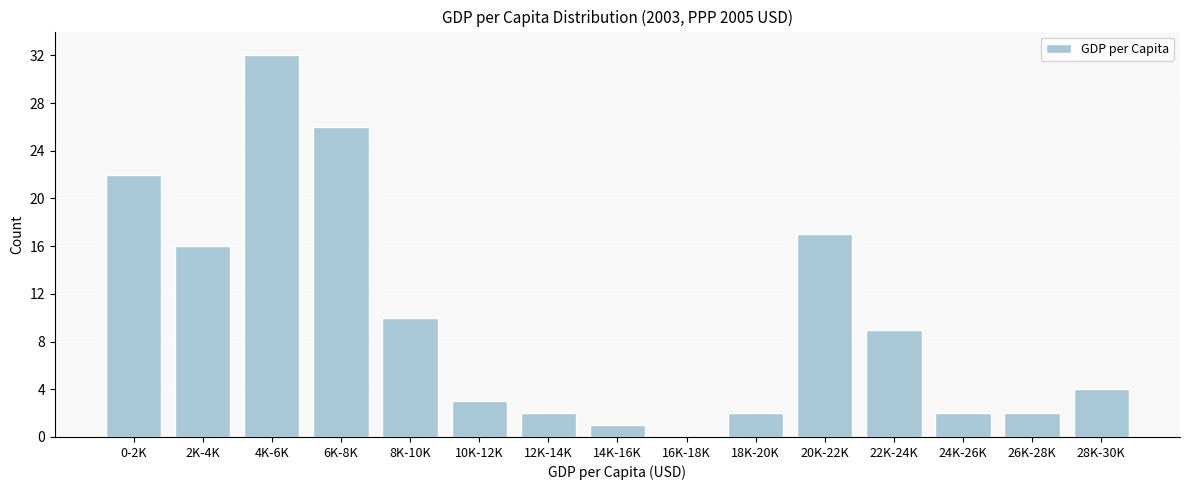

Reading right to left, what are all the values shown in this chart?

28K-30K=4	26K-28K=2	24K-26K=2	22K-24K=9	20K-22K=17	18K-20K=2	16K-18K=0	14K-16K=1	12K-14K=2	10K-12K=3	8K-10K=10	6K-8K=26	4K-6K=32	2K-4K=16	0-2K=22